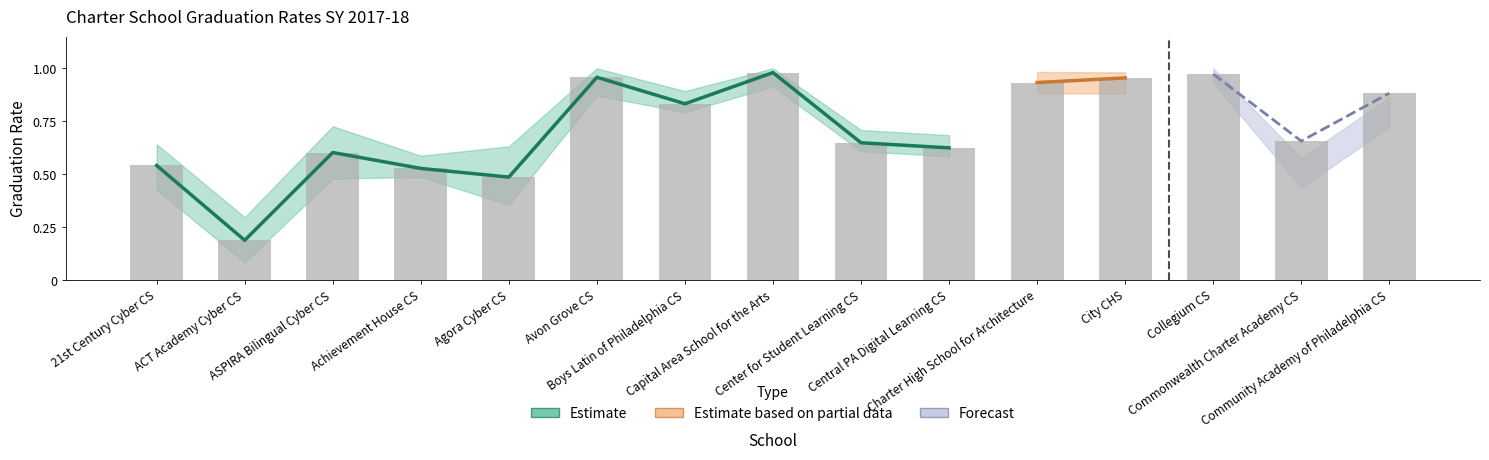

The value of cohort_grad_rate at 13 is 0.7. True or false?

True